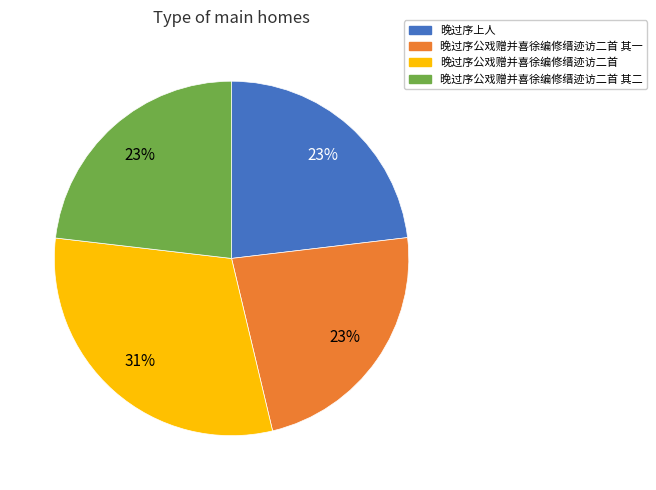

Between 晚过序公戏赠并喜徐编修缙迹访二首 and 晚过序上人, which is larger?

晚过序公戏赠并喜徐编修缙迹访二首